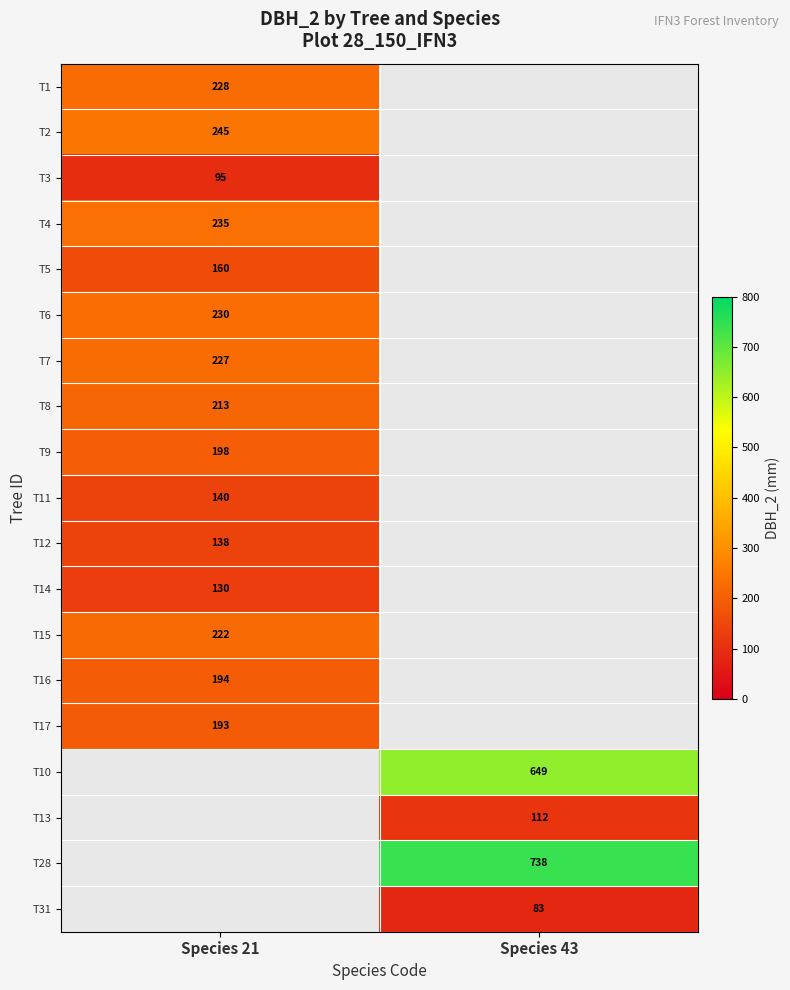

Is it true that T14 equals 130 at Species 21?

True